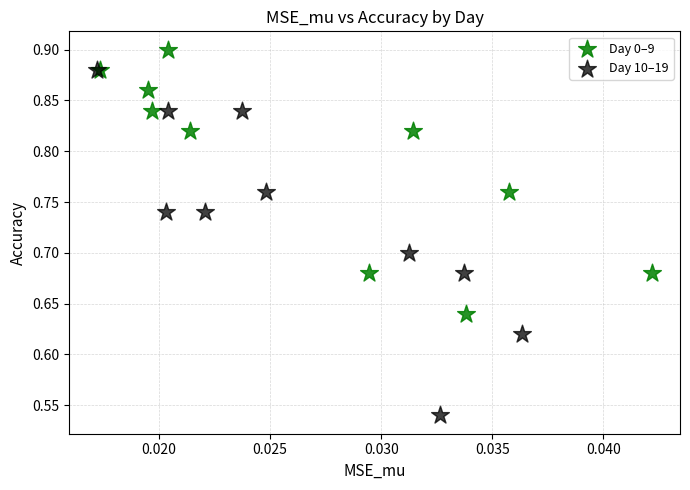

Which series contains the highest Y value?

Day 0–9